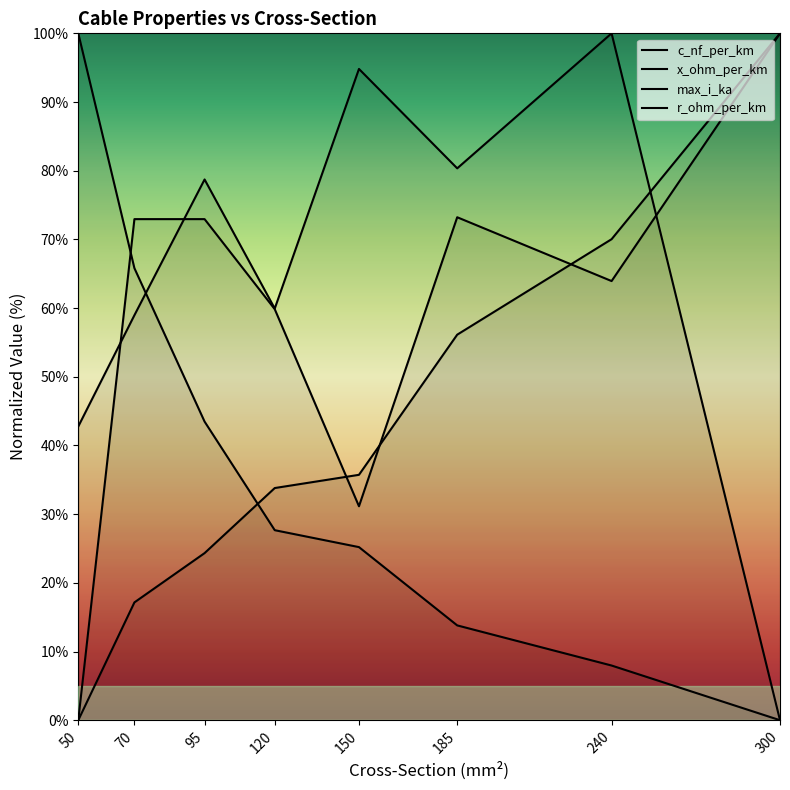

What are all the series names shown in the legend?

c_nf_per_km, x_ohm_per_km, max_i_ka, r_ohm_per_km